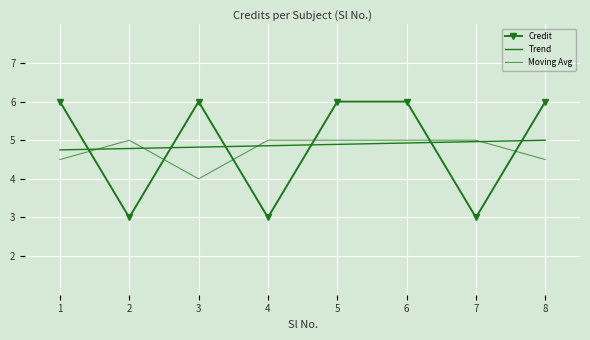

How many series are shown in this chart?

3